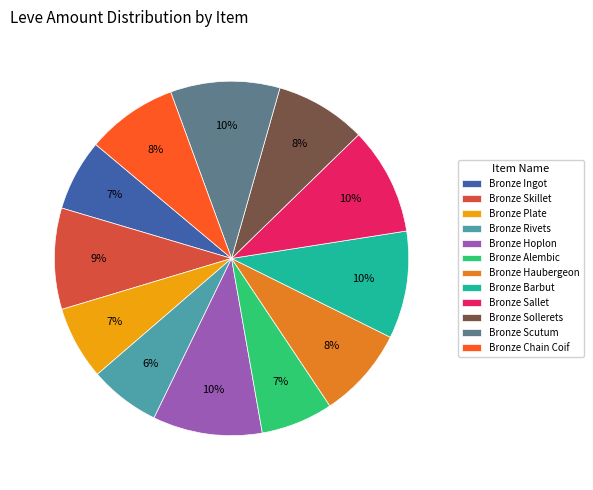

Does Bronze Scutum represent more than half of the total?

No